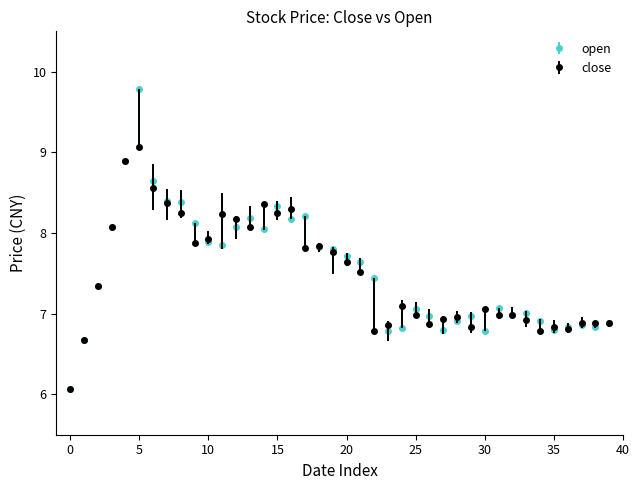

What is the value of the close point at the 34th from the left?

6.9